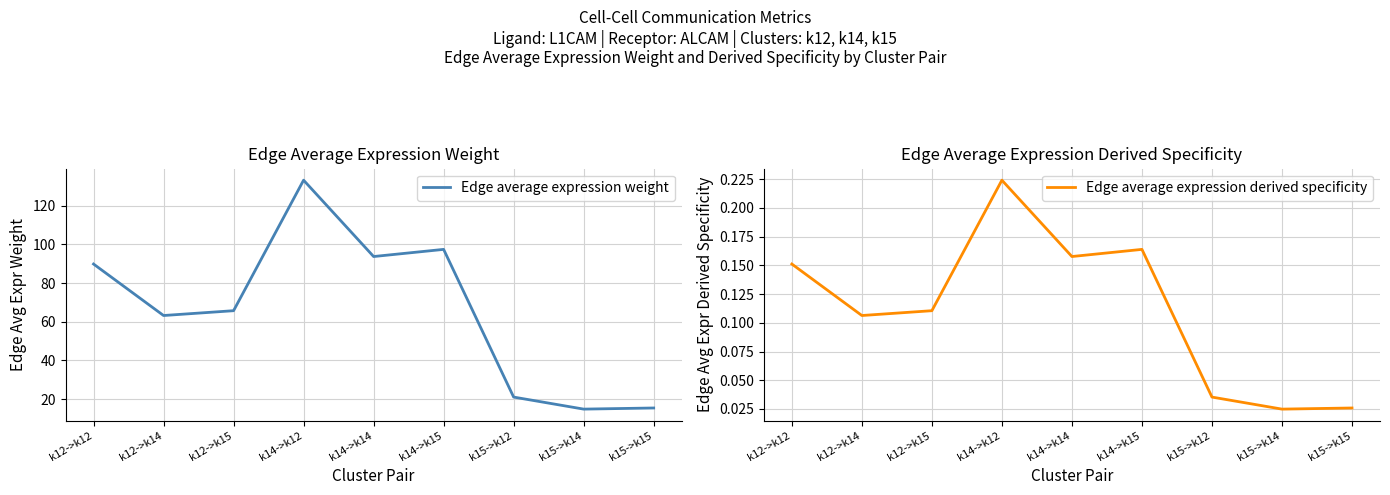

What is the total value across all series at k12->k12?

90.0